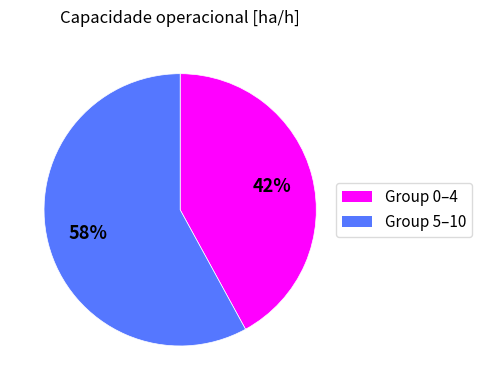

To the nearest percent, what is the average slice percentage?

50%